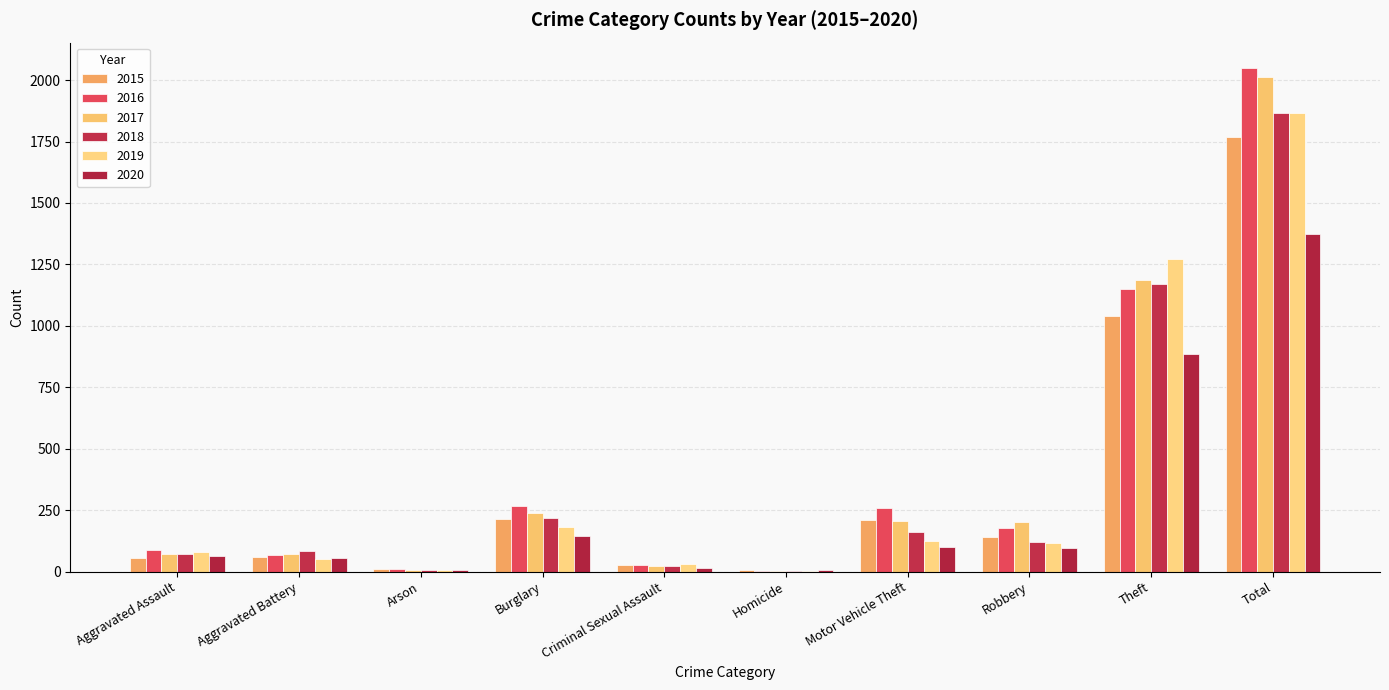

List the labels in order of 2019 value, smallest first.

Homicide, Arson, Criminal Sexual Assault, Aggravated Battery, Aggravated Assault, Robbery, Motor Vehicle Theft, Burglary, Theft, Total